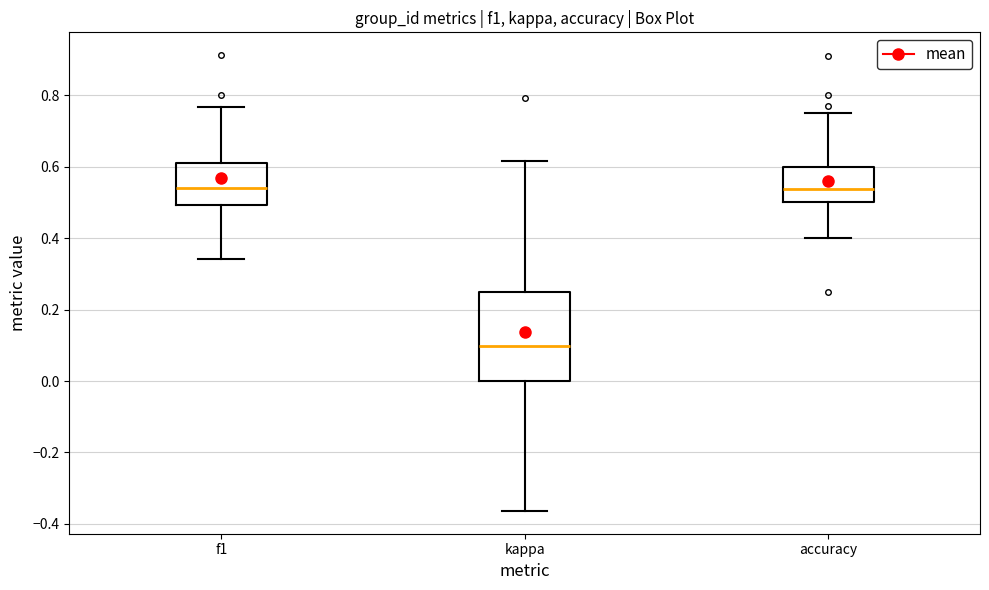

Comparing the boxes themselves (not the whiskers), which one is the tallest?

kappa